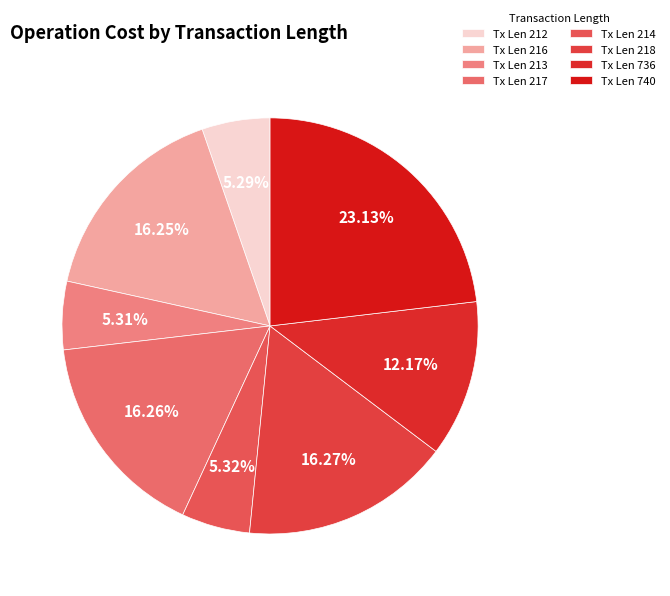

How many segments does this pie chart have?

8